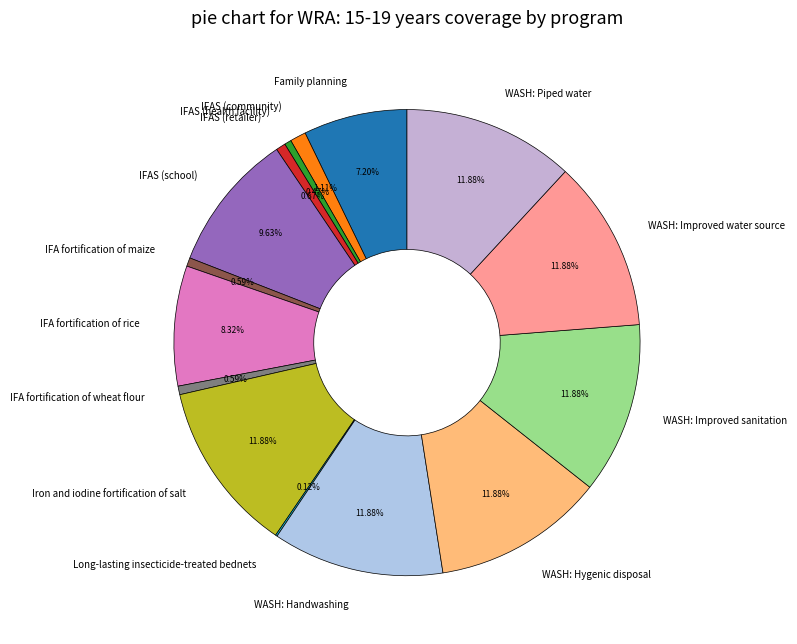

To the nearest percent, what is the average slice percentage?

7%